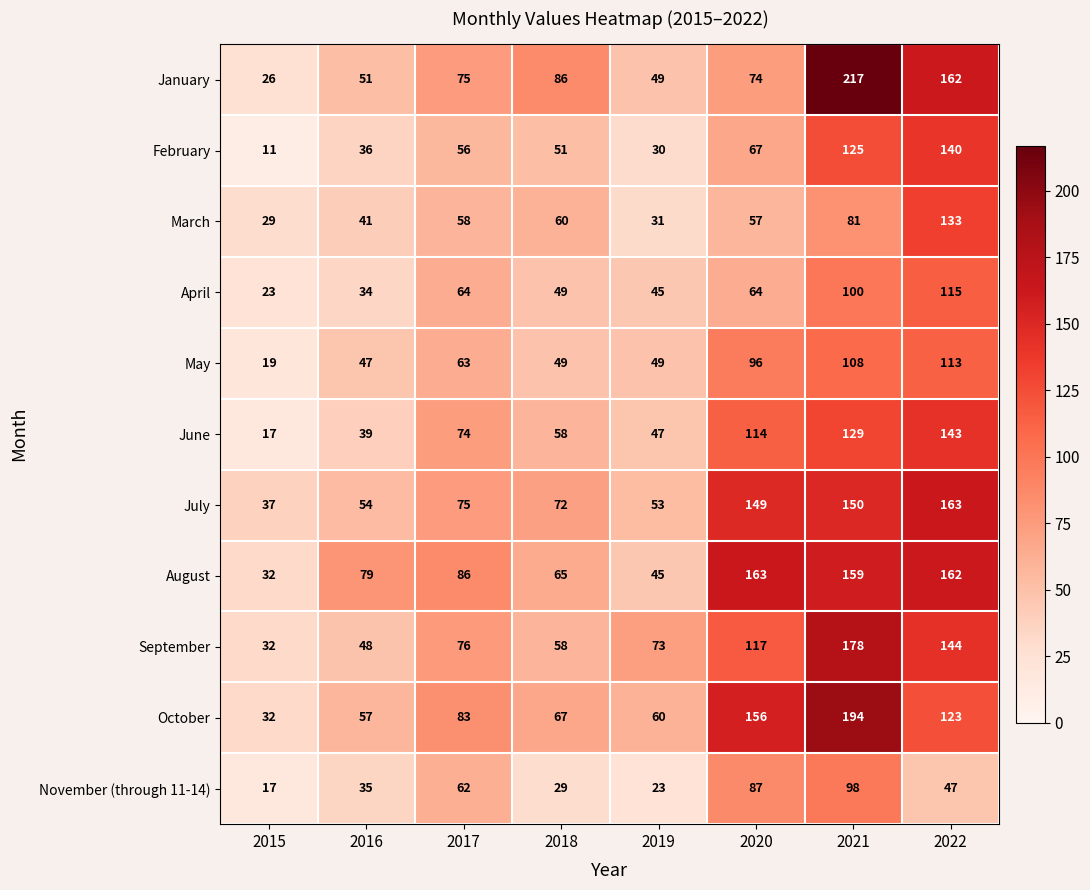

What is the difference between the highest and lowest values at 2021?

136